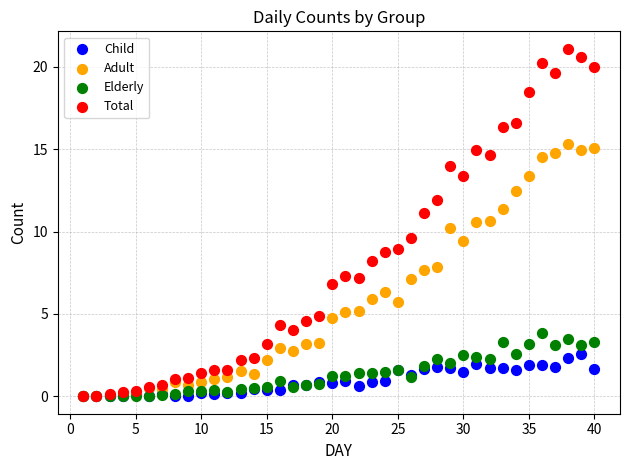

What are all the series names shown in the legend?

Child, Adult, Elderly, Total